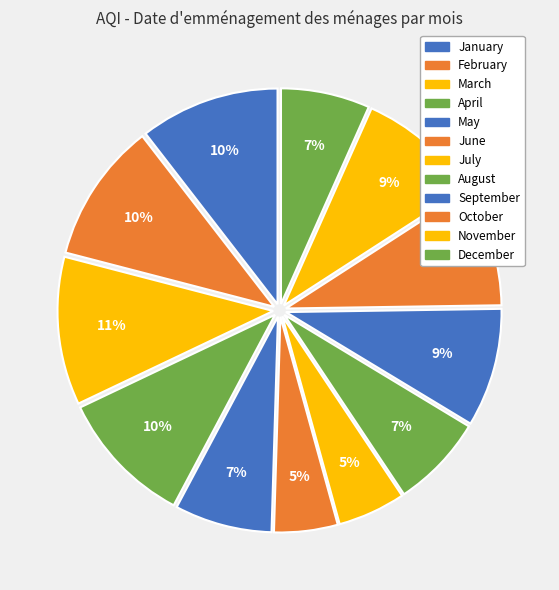

To the nearest percent, what percentage of the pie is October?

9%